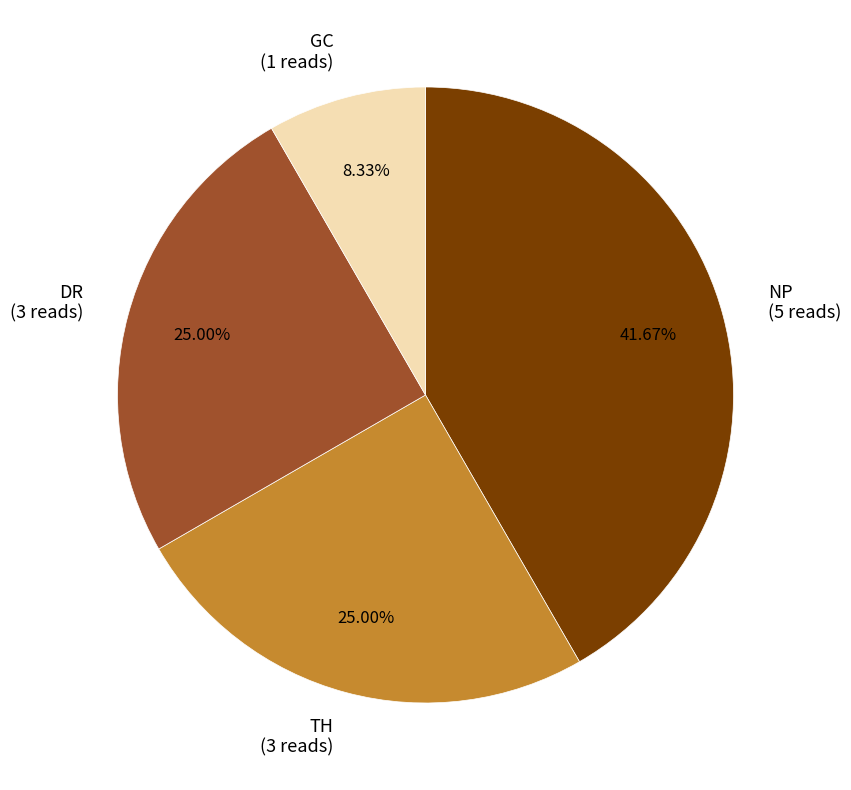

The NP slice represents 42% of the pie. True or false?

True